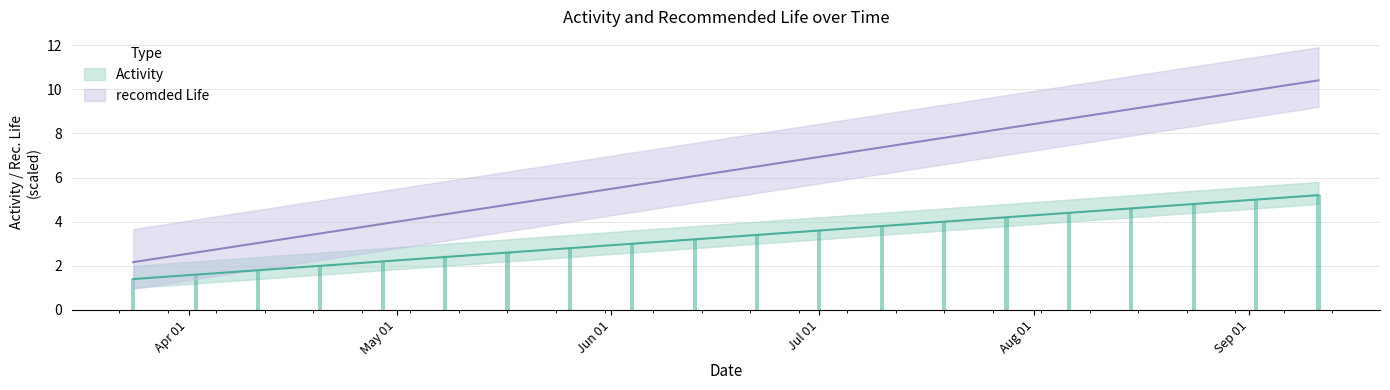

What is the label of the 9th bar from the left?

2021-06-04